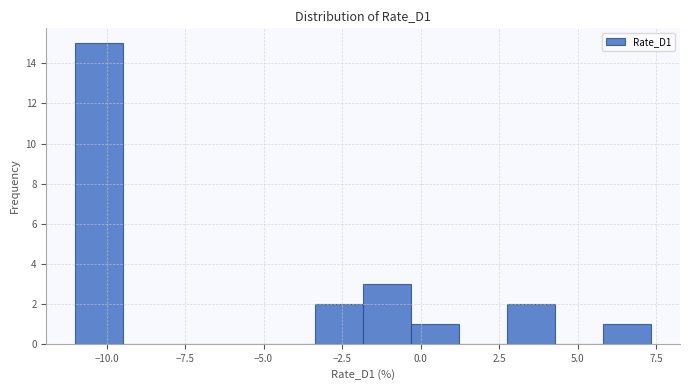

Read against the x-axis, roughly where is the centre of the tallest bar?

-10.0